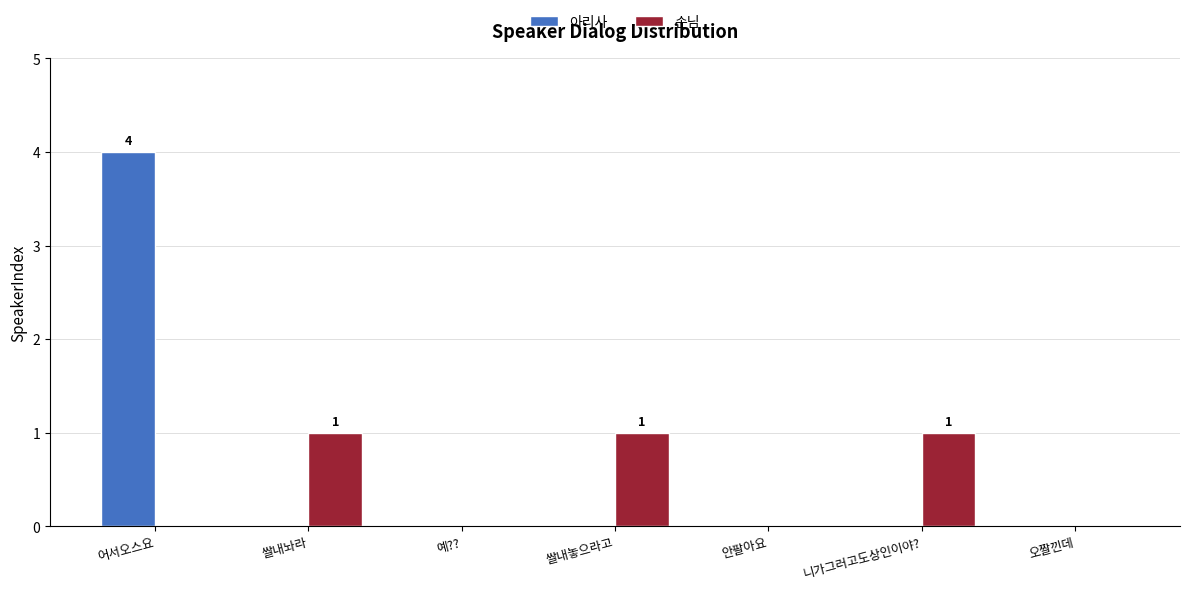

The value of 손님 at 안팔아요 is 0. True or false?

True